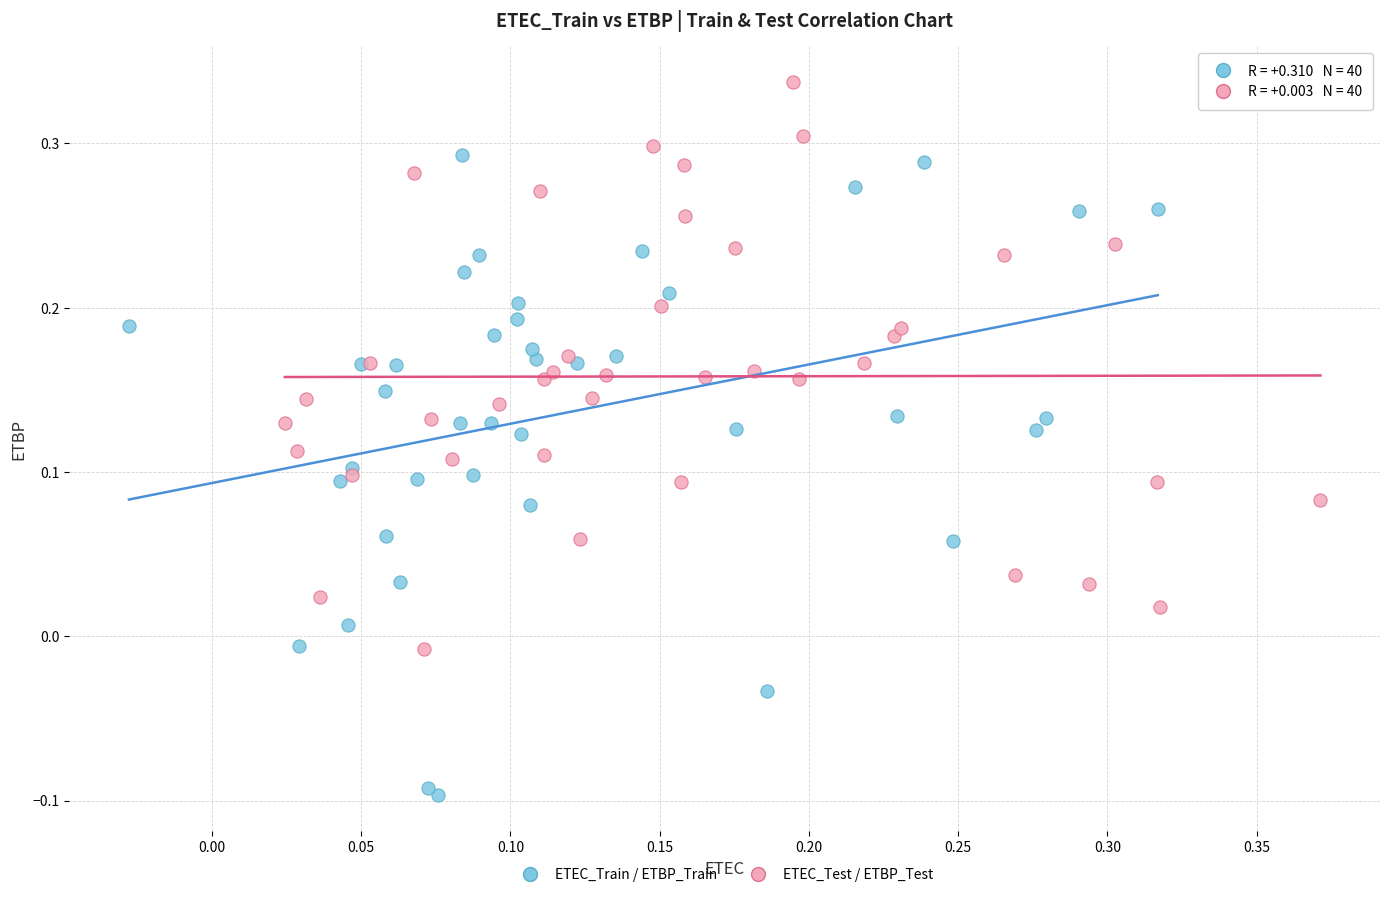

Which series reaches the maximum Y coordinate?

ETEC_Test / ETBP_Test